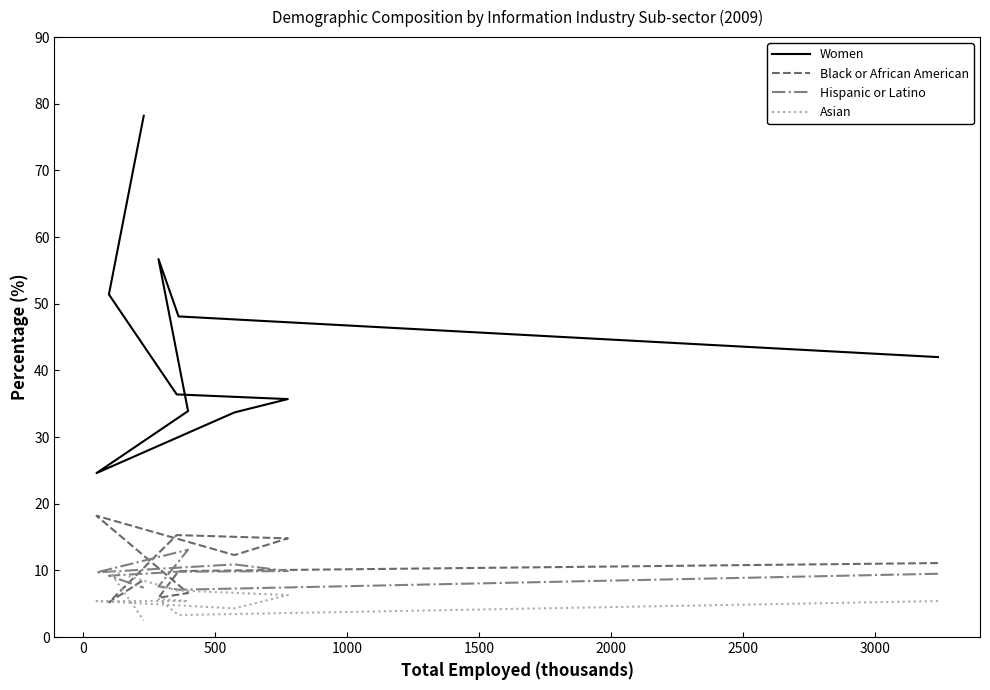

What is the label of the 3rd point from the left?

500